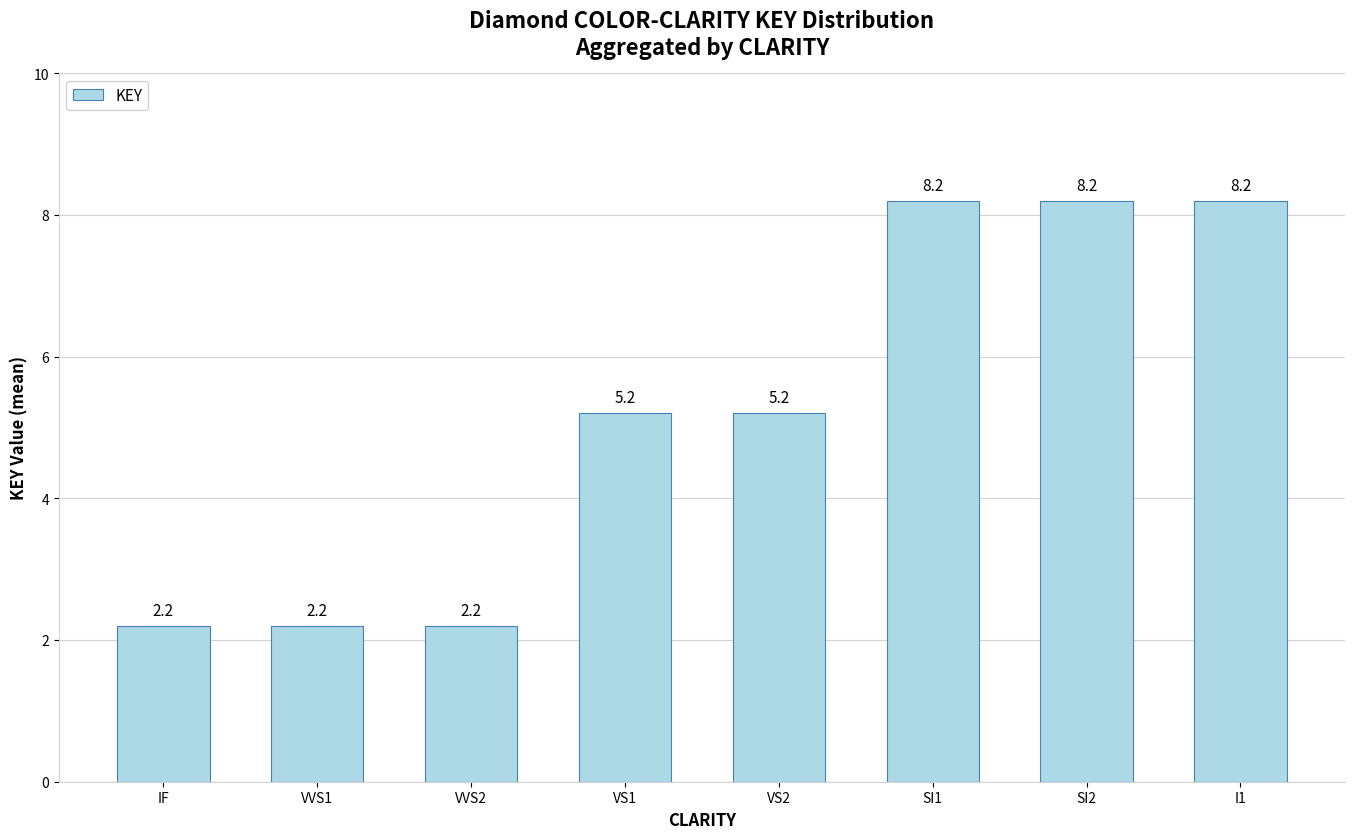

What is the minimum value shown in the chart?

2.2